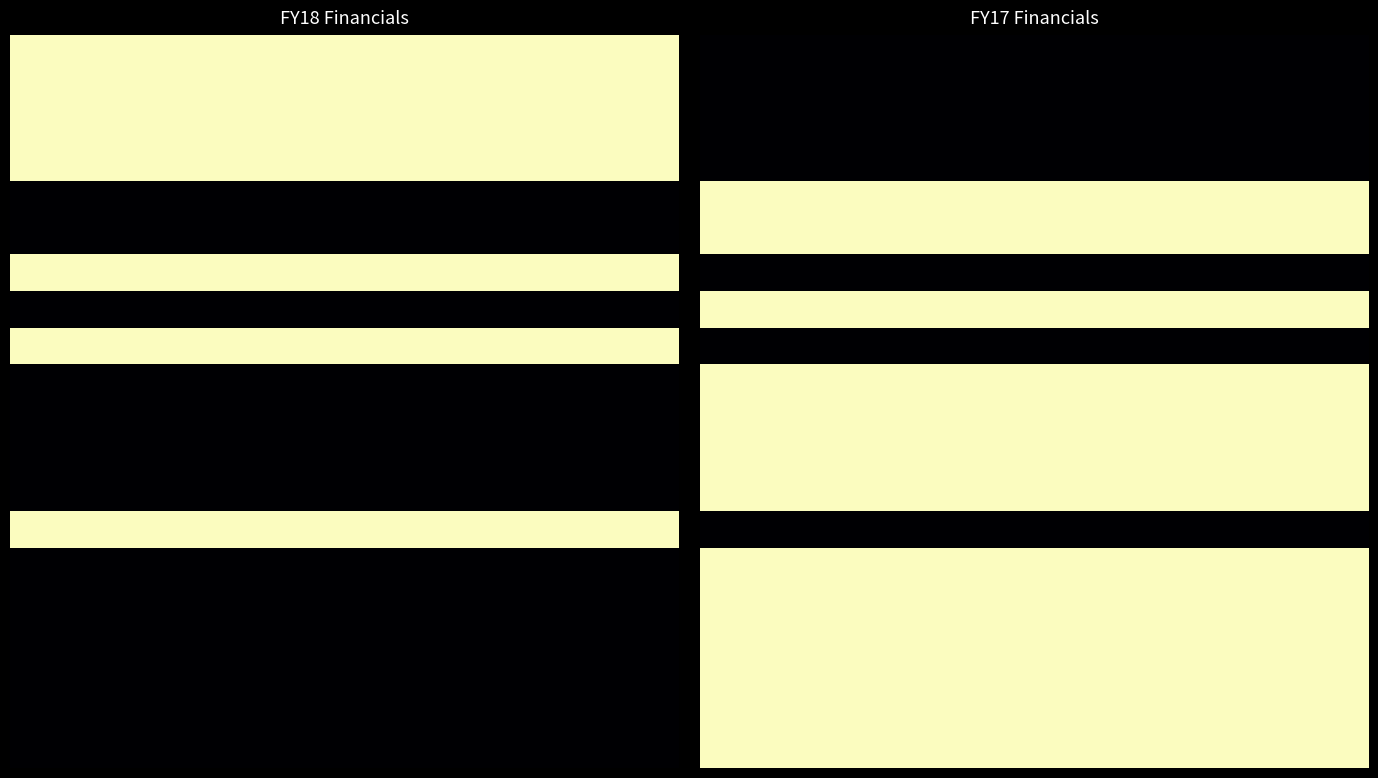

At how many categories does at least one series exceed 0?

12